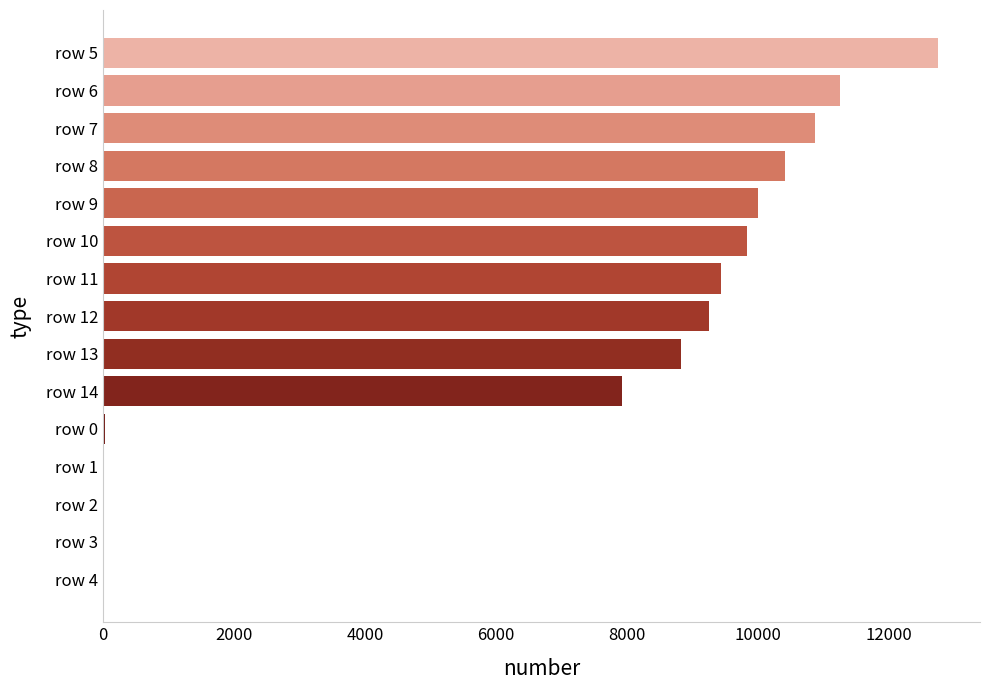

Which label corresponds to the largest value in the chart?

row 5